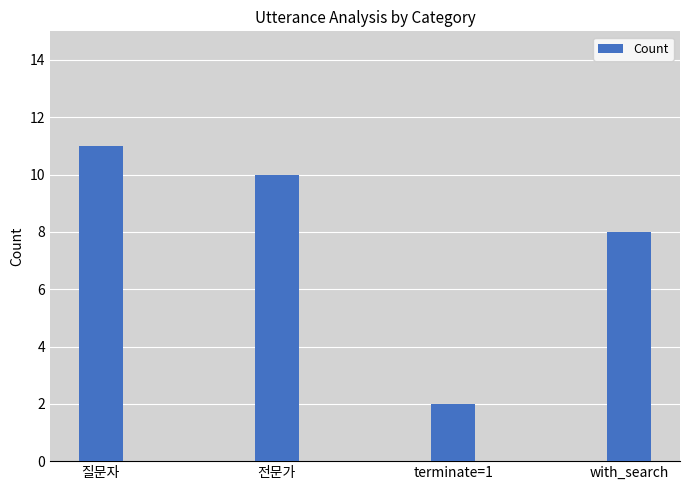

Count the values in the range 8 to 11.

3